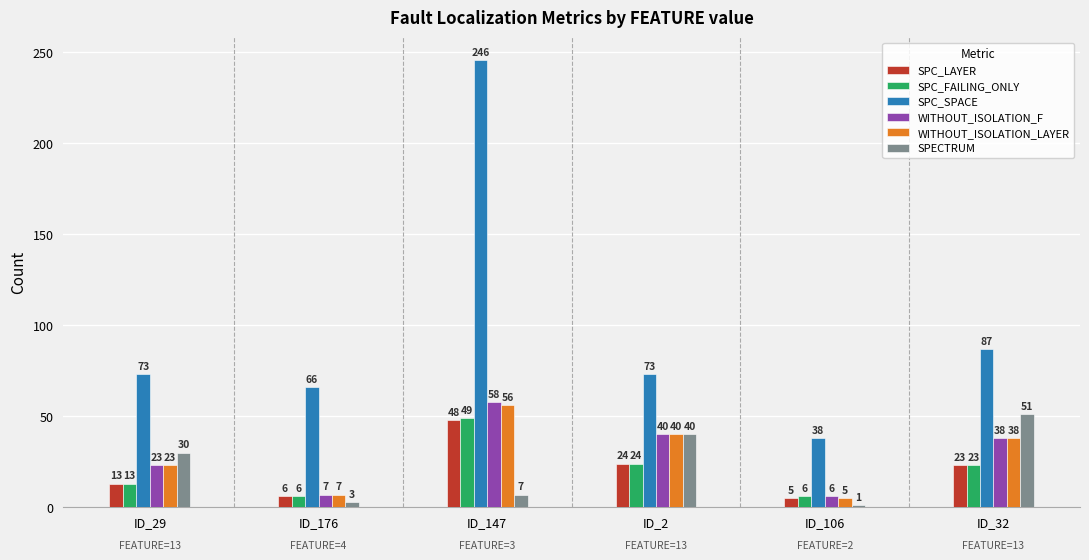

How many bars are there in each group?

6